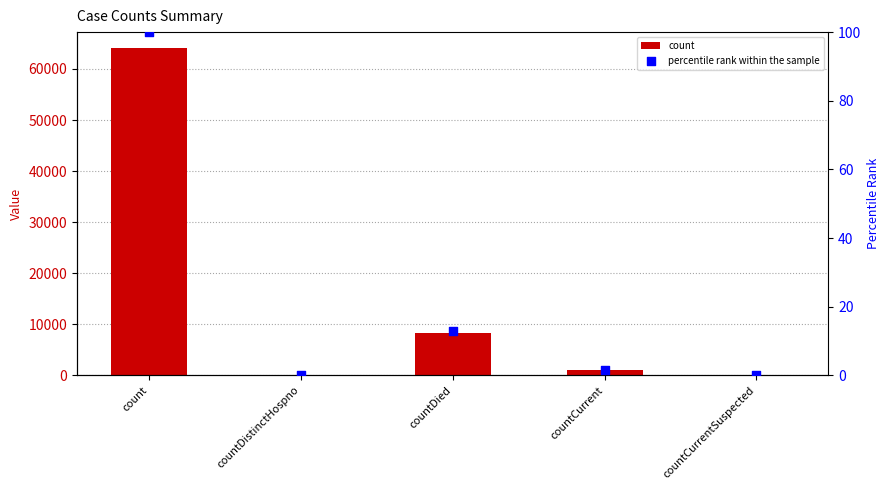

Which series has the largest Y range (max minus min)?

count